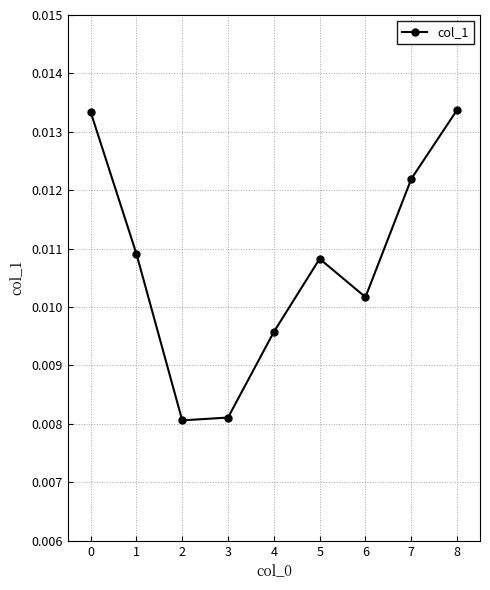

Which has a higher value, 5 or 7?

7